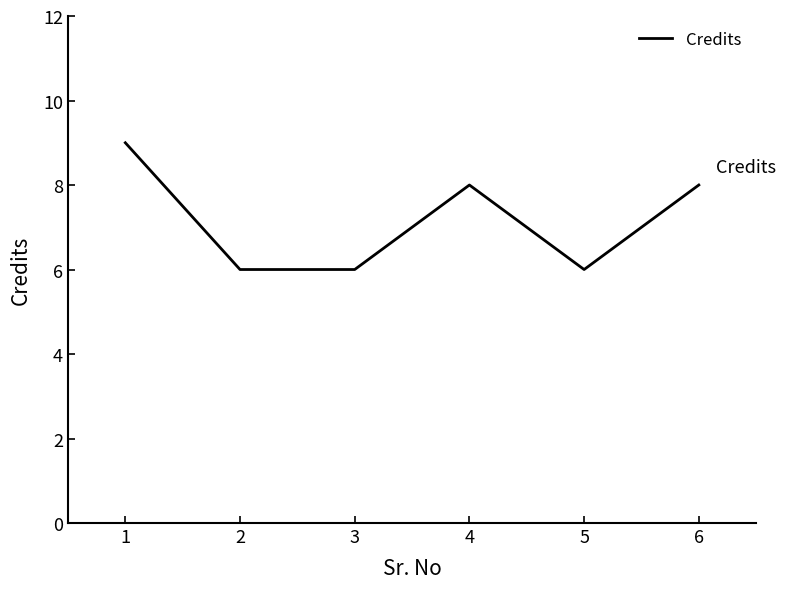

What is the smallest value displayed?

6